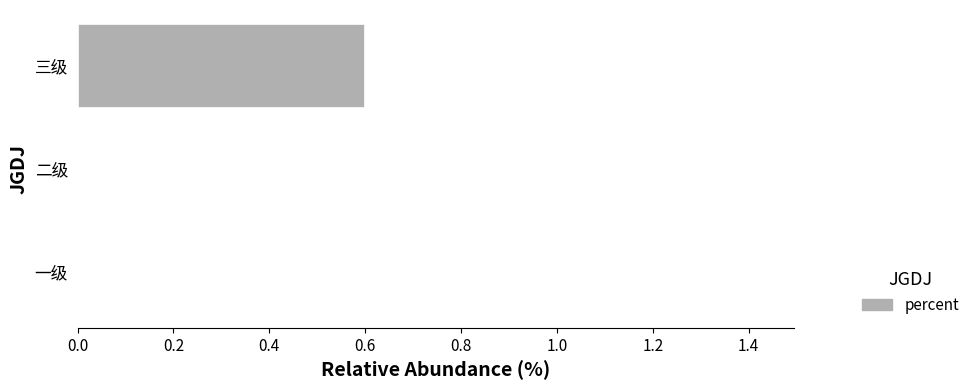

Count the values in the range 0 to 1.

3